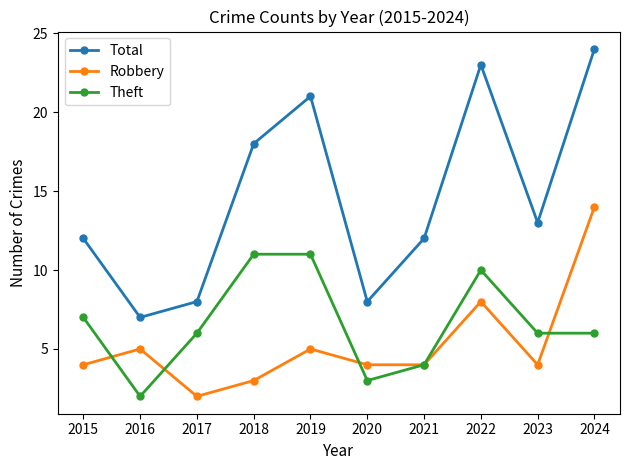

What is the spread (max minus min) of values at 2018?

15